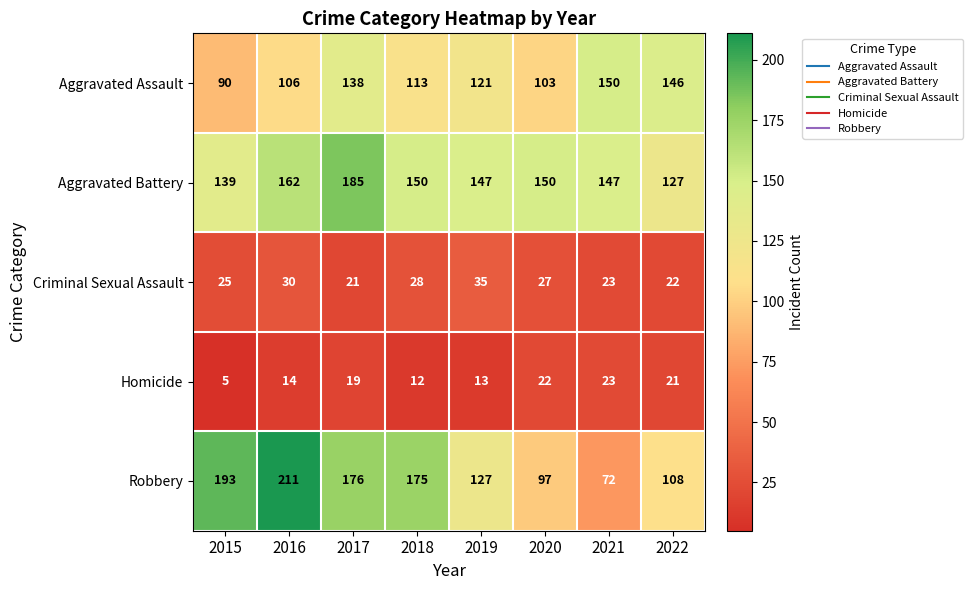

How many distinct data groups are displayed?

5